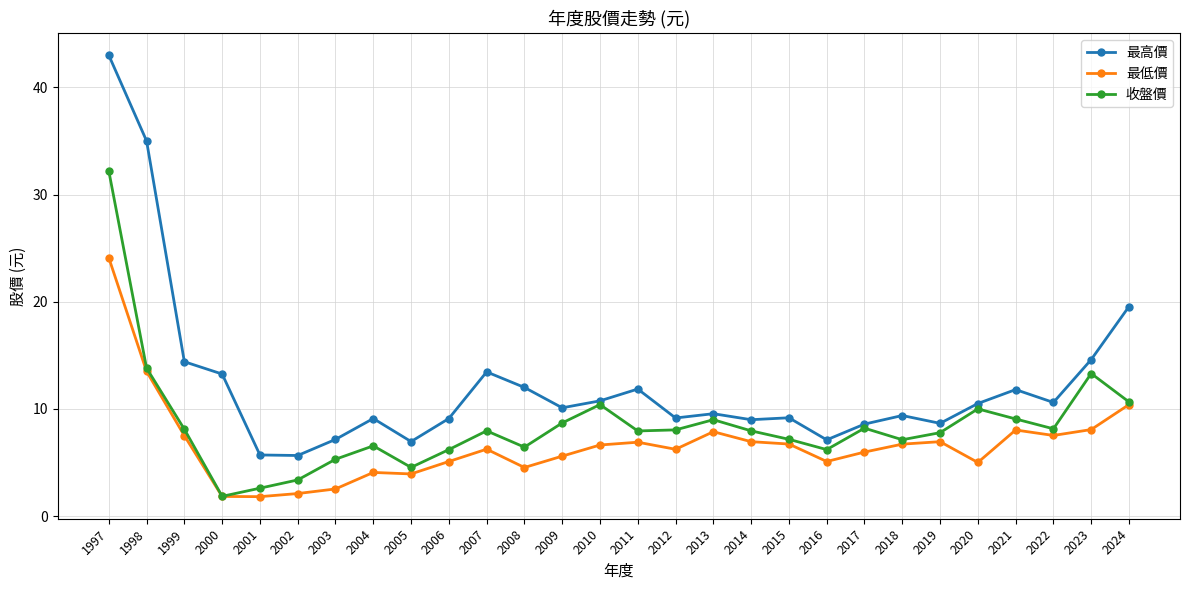

At which category does 最高價 reach its first local peak?

2004